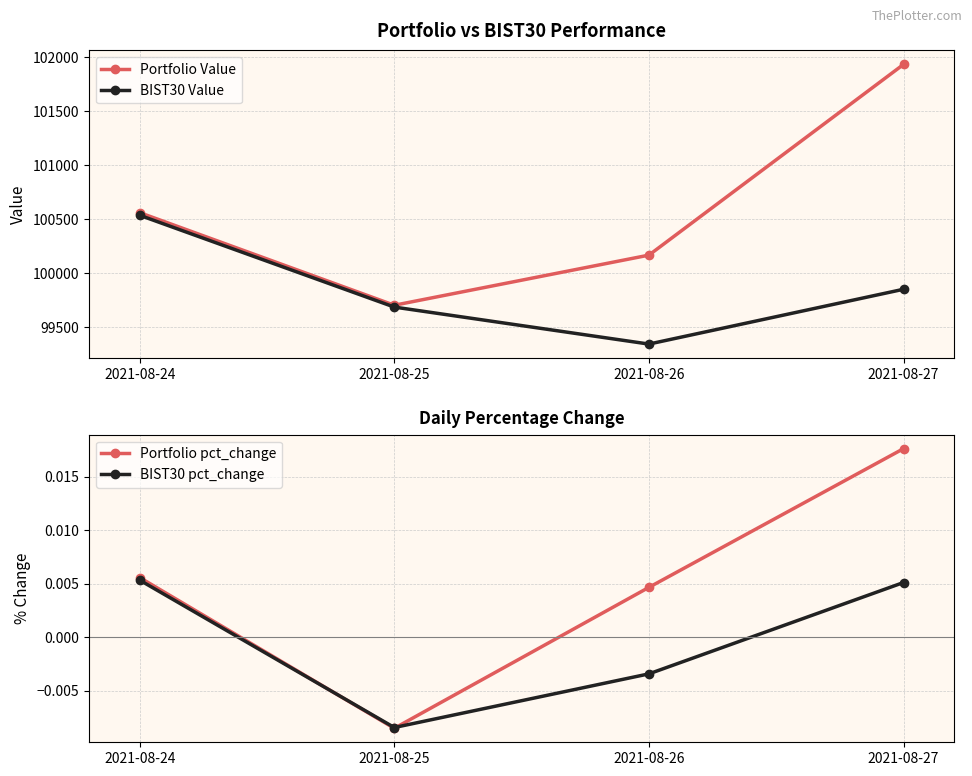

What is the value of the BIST30 Value point at the 4th from the left?

99847.8